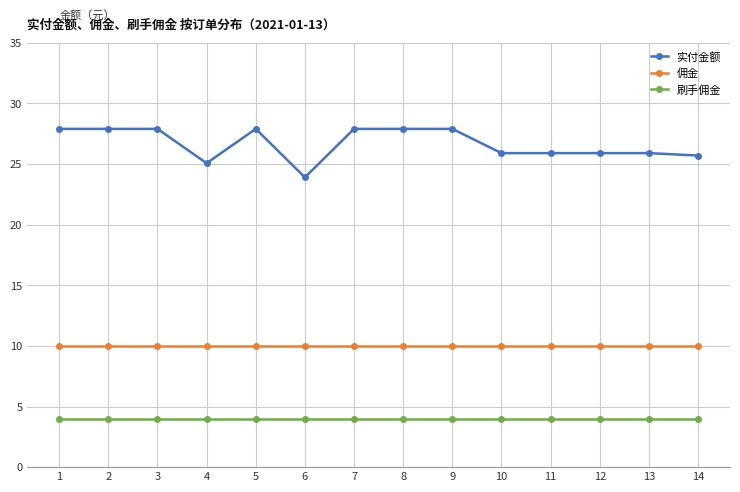

At which label does 实付金额 first exceed 27?

1